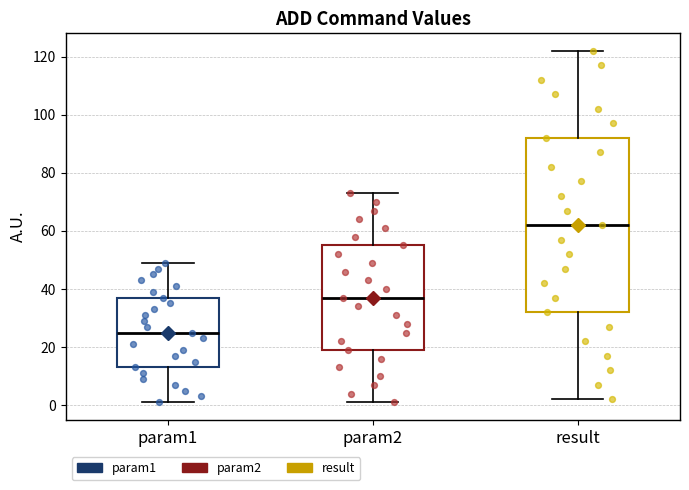

Which box is the tallest, from its lower edge to its upper edge?

result